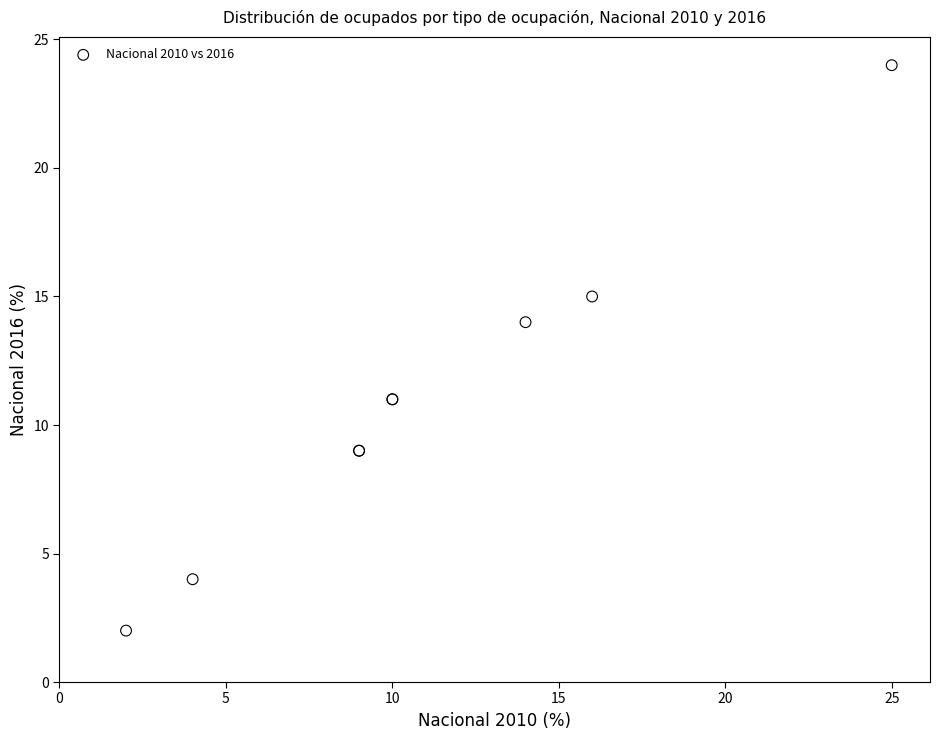

What Y value in the scatter plot is closest to 13?

14